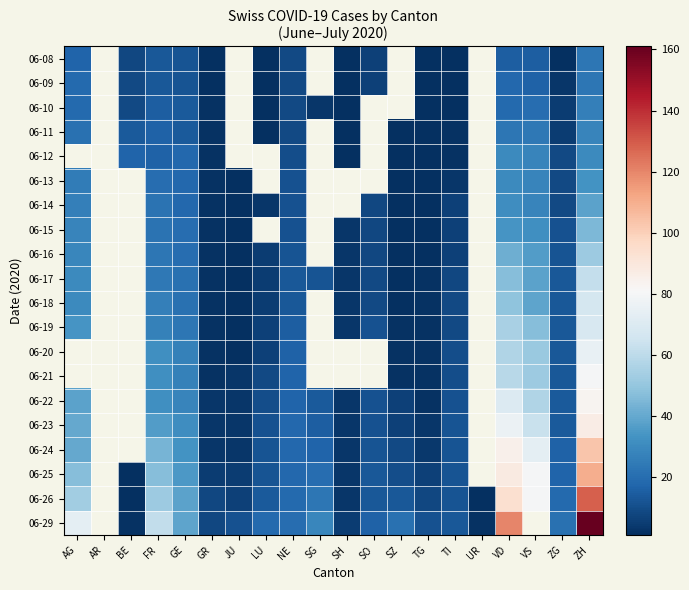

How many distinct data groups are displayed?

20